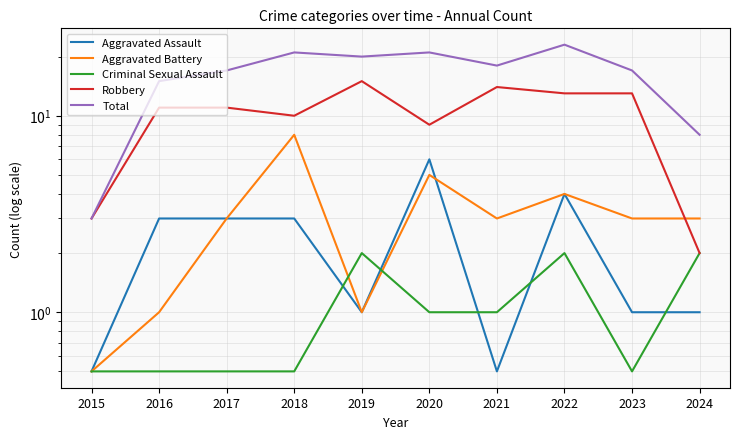

Reading right to left, list all the values displayed in this chart.

Aggravated Assault: 2024=1.0	2023=1.0	2022=4.0	2021=0.5	2020=6.0	2019=1.0	2018=3.0	2017=3.0	2016=3.0	2015=0.5
Aggravated Battery: 2024=3.0	2023=3.0	2022=4.0	2021=3.0	2020=5.0	2019=1.0	2018=8.0	2017=3.0	2016=1.0	2015=0.5
Criminal Sexual Assault: 2024=2.0	2023=0.5	2022=2.0	2021=1.0	2020=1.0	2019=2.0	2018=0.5	2017=0.5	2016=0.5	2015=0.5
Robbery: 2024=2.0	2023=13.0	2022=13.0	2021=14.0	2020=9.0	2019=15.0	2018=10.0	2017=11.0	2016=11.0	2015=3.0
Total: 2024=8.0	2023=17.0	2022=23.0	2021=18.0	2020=21.0	2019=20.0	2018=21.0	2017=17.0	2016=15.0	2015=3.0